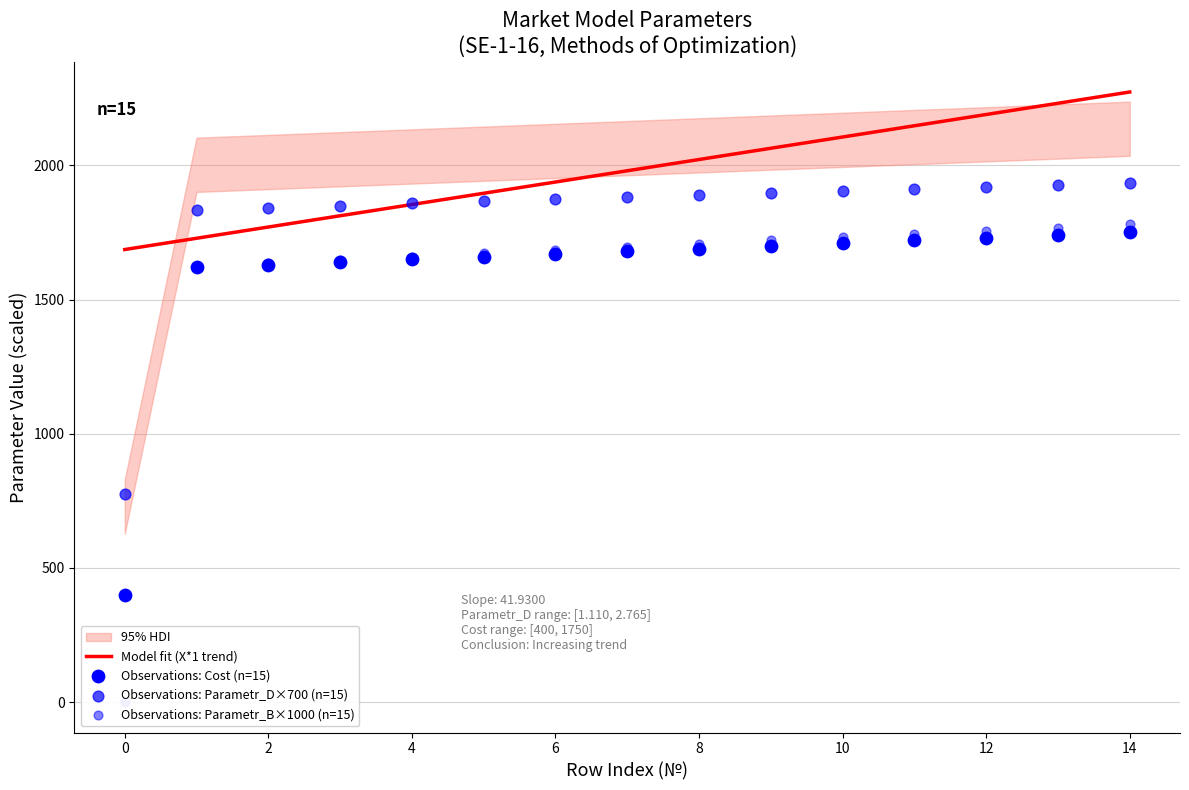

What is the total value across all series at 11?

5376.3